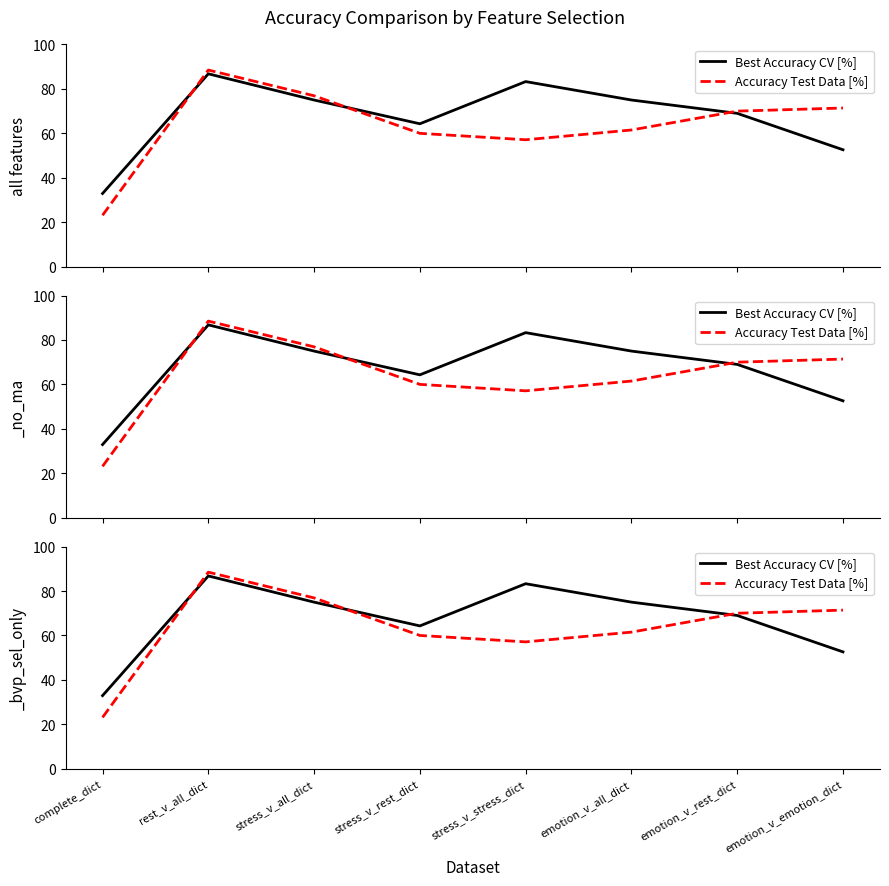

The value of Best Accuracy CV [%] at emotion_v_all_dict is 114.3. True or false?

False